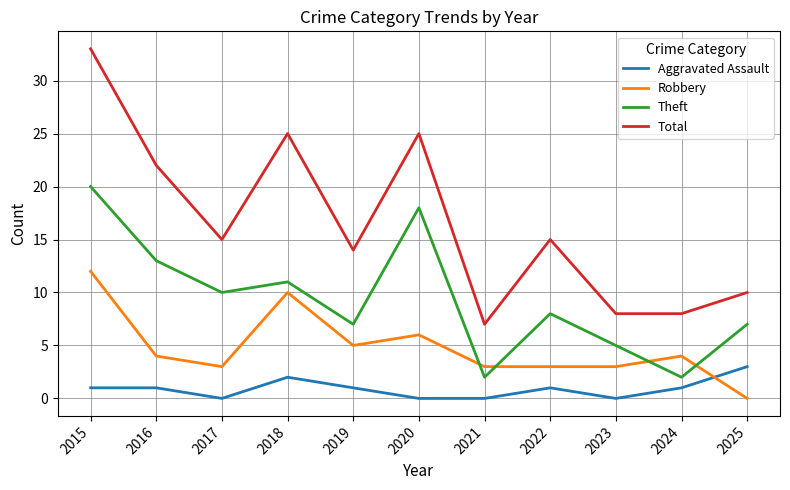

Reading left to right, transcribe all the data shown in this chart.

Aggravated Assault: 2015=1	2016=1	2017=0	2018=2	2019=1	2020=0	2021=0	2022=1	2023=0	2024=1	2025=3
Robbery: 2015=12	2016=4	2017=3	2018=10	2019=5	2020=6	2021=3	2022=3	2023=3	2024=4	2025=0
Theft: 2015=20	2016=13	2017=10	2018=11	2019=7	2020=18	2021=2	2022=8	2023=5	2024=2	2025=7
Total: 2015=33	2016=22	2017=15	2018=25	2019=14	2020=25	2021=7	2022=15	2023=8	2024=8	2025=10